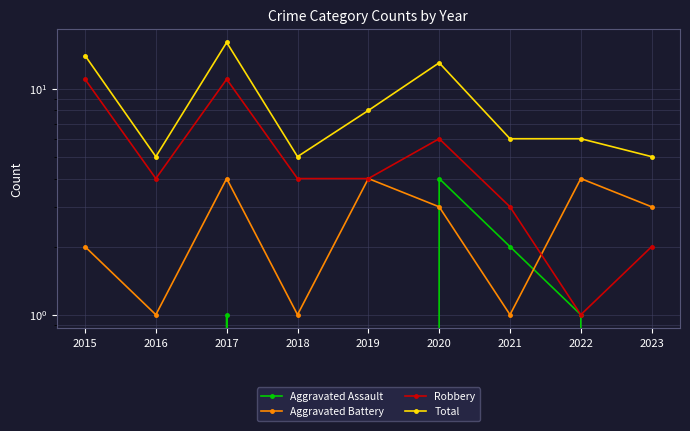

How many Robbery values are between 3 and 6?

5